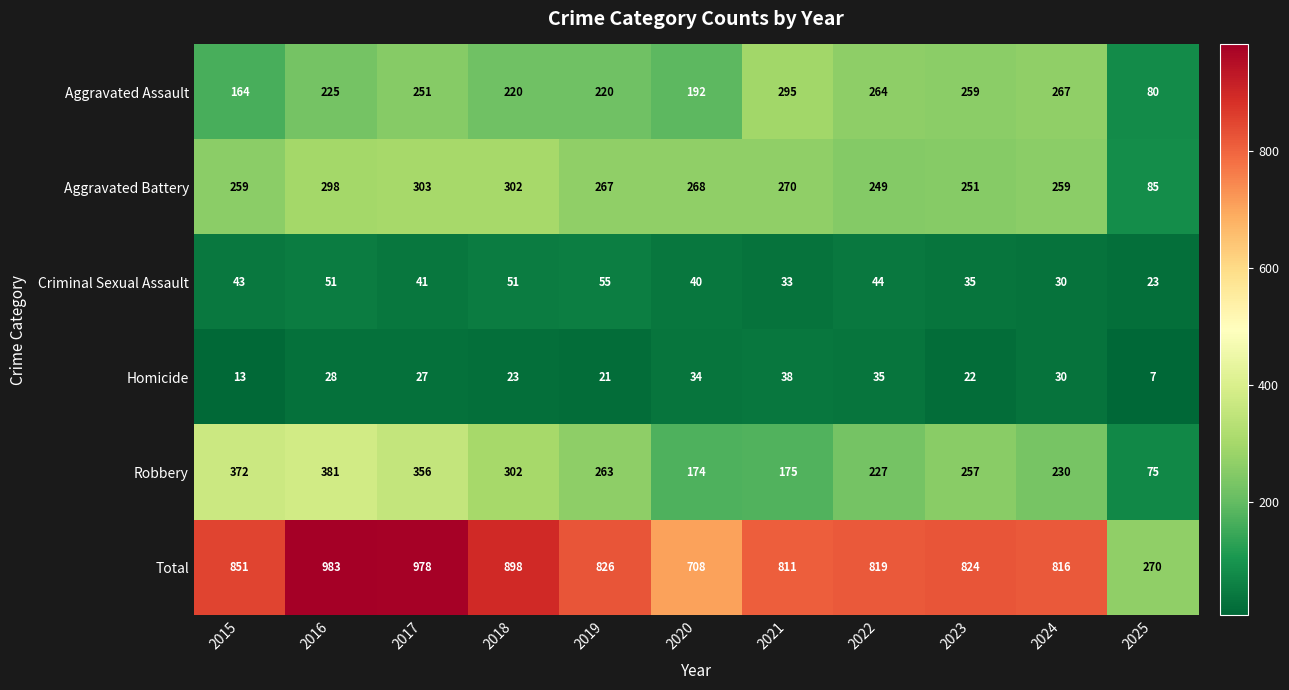

What is the maximum value shown in the chart?

983